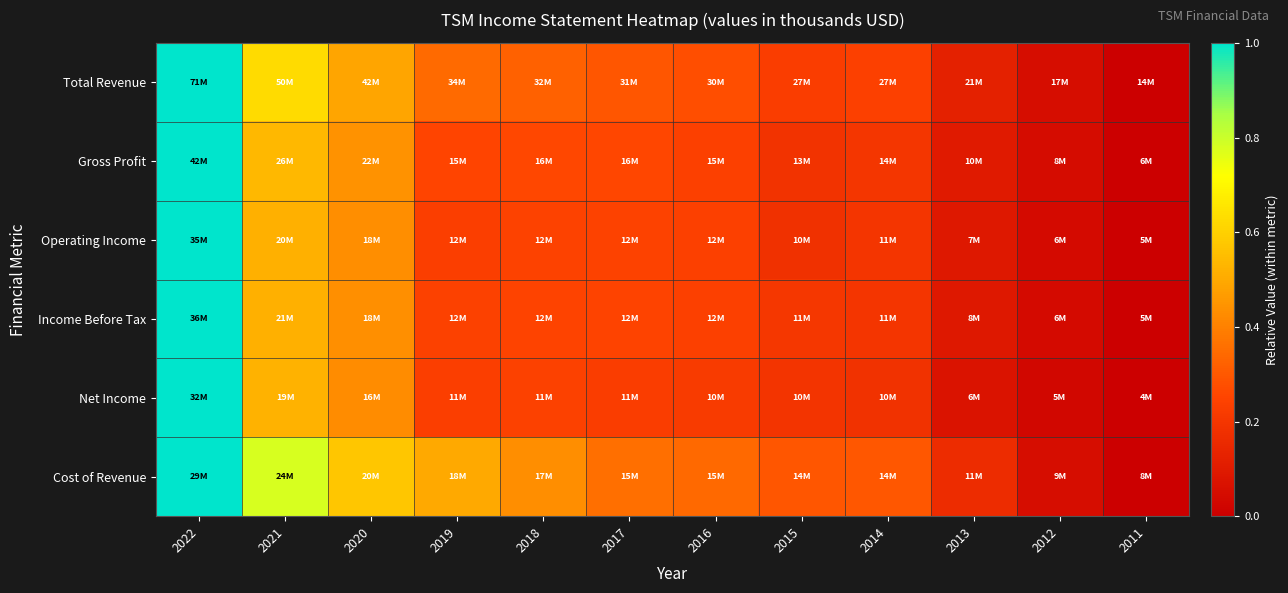

Reading right to left, what are all the values shown in this chart?

Total Revenue: 2011=0.0	2012=0.1	2013=0.1	2014=0.2	2015=0.2	2016=0.3	2017=0.3	2018=0.3	2019=0.3	2020=0.5	2021=0.6	2022=1.0
Gross Profit: 2011=0.0	2012=0.0	2013=0.1	2014=0.2	2015=0.2	2016=0.2	2017=0.3	2018=0.3	2019=0.3	2020=0.4	2021=0.5	2022=1.0
Operating Income: 2011=0.0	2012=0.0	2013=0.1	2014=0.2	2015=0.2	2016=0.2	2017=0.2	2018=0.2	2019=0.2	2020=0.4	2021=0.5	2022=1.0
Income Before Tax: 2011=0.0	2012=0.0	2013=0.1	2014=0.2	2015=0.2	2016=0.2	2017=0.2	2018=0.2	2019=0.2	2020=0.4	2021=0.5	2022=1.0
Net Income: 2011=0.0	2012=0.0	2013=0.1	2014=0.2	2015=0.2	2016=0.2	2017=0.2	2018=0.2	2019=0.2	2020=0.4	2021=0.5	2022=1.0
Cost of Revenue: 2011=0.0	2012=0.1	2013=0.2	2014=0.3	2015=0.3	2016=0.3	2017=0.4	2018=0.4	2019=0.5	2020=0.6	2021=0.8	2022=1.0